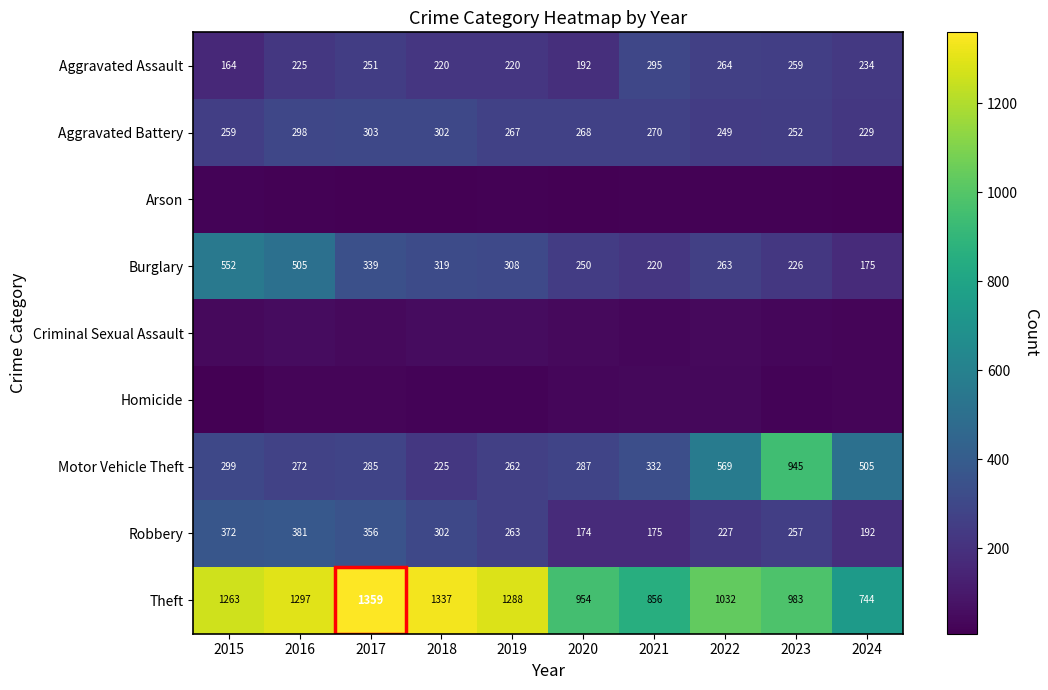

Read the Theft value at 2023.

983